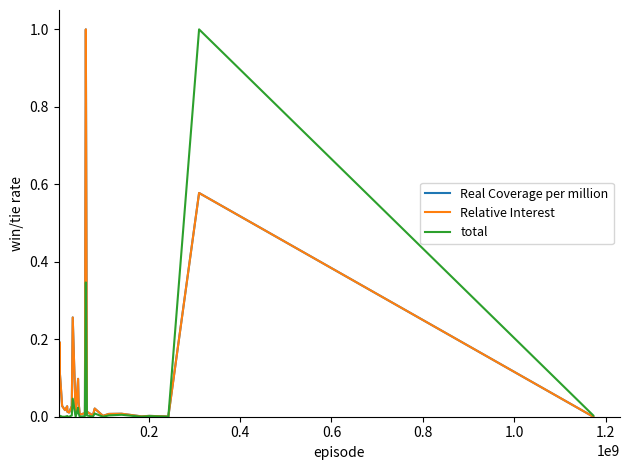

Does the chart display data point markers on the line(s)?

No